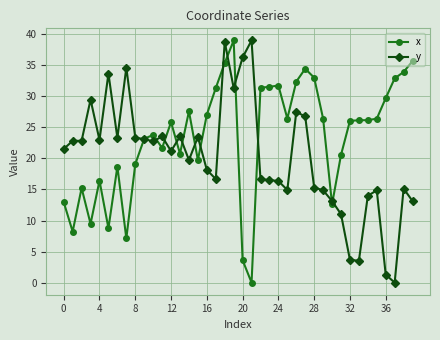

What is the value of the y point at the 25th from the left?

16.4